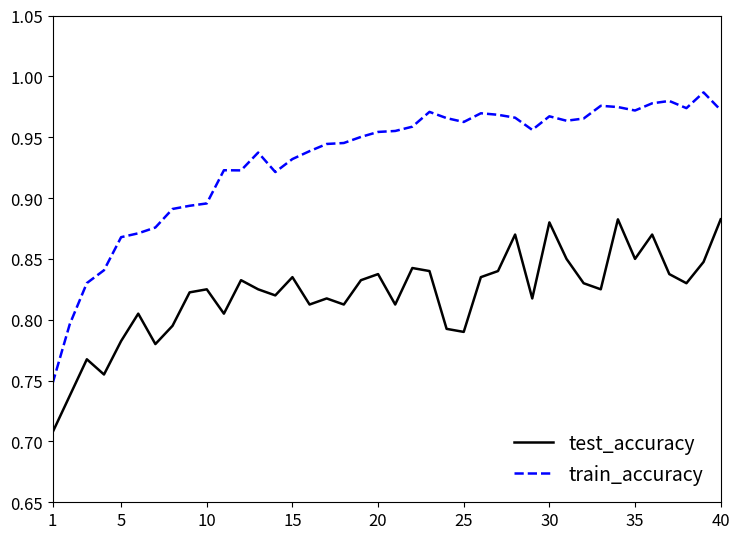

Is this an area chart (filled region under the line)?

No